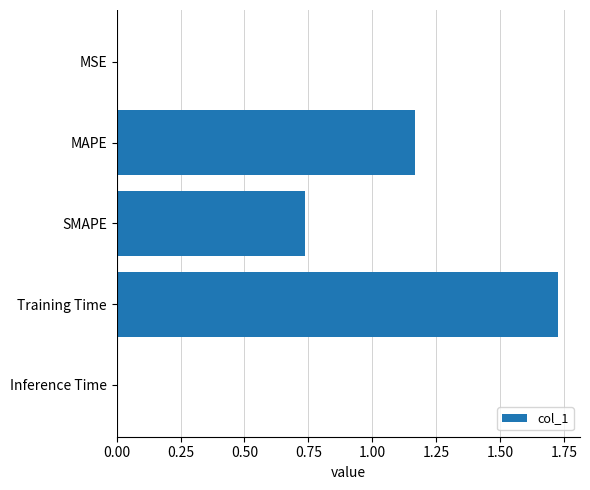

Which has a higher value, Inference Time or MAPE?

MAPE